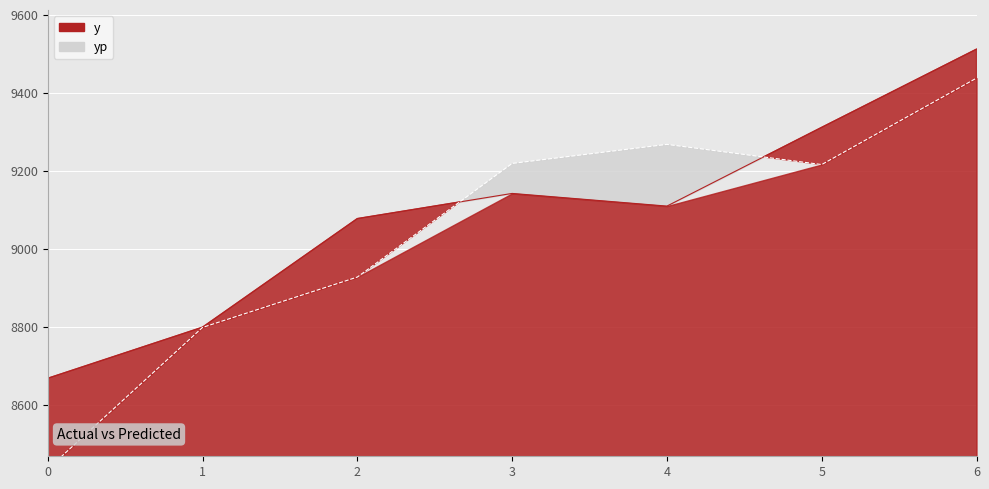

What is the value of the y point at the 7th from the left?

9511.5